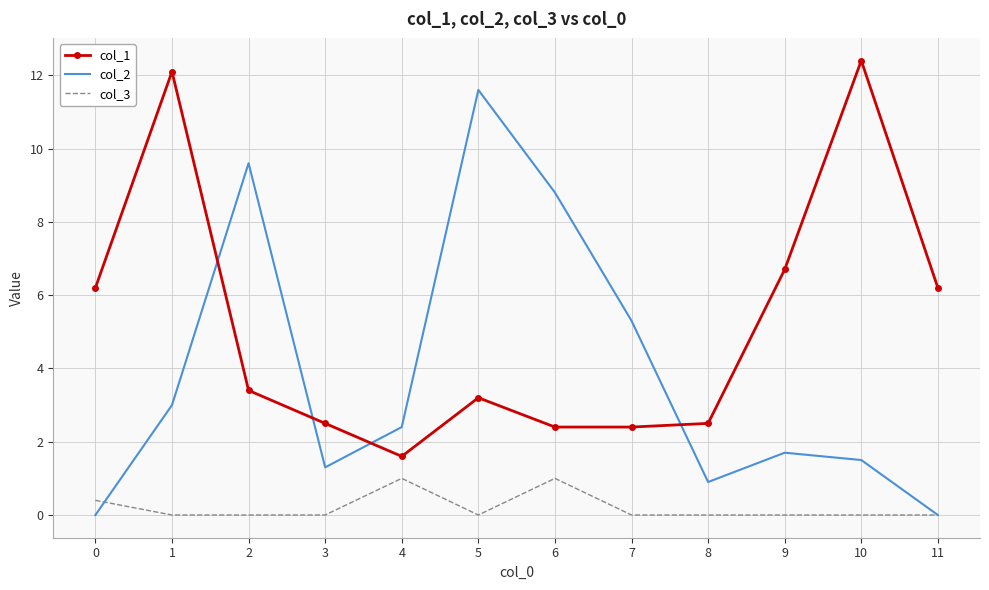

Rank the series at 8 from lowest to highest value.

col_3, col_2, col_1